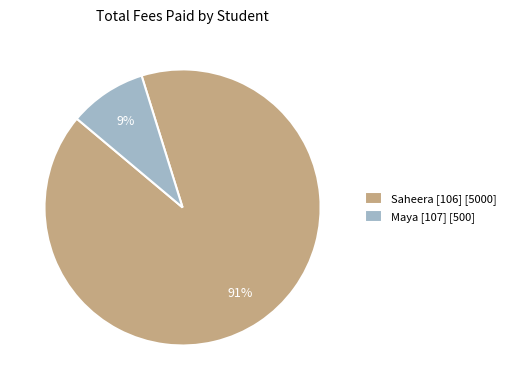

Is it true that Saheera [106] [5000] is 99% of the pie?

False